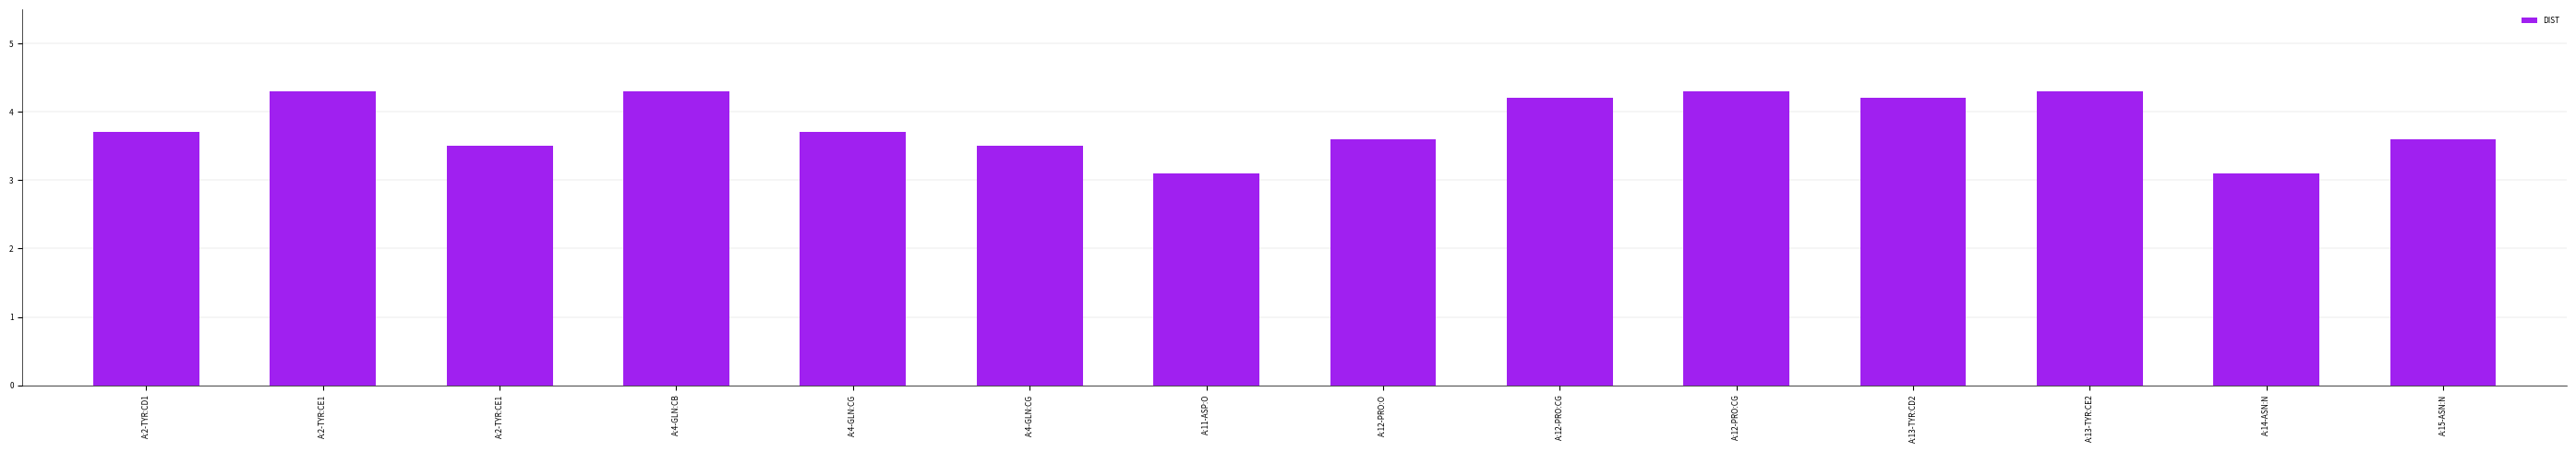

True or false: the data shows 4.3 at A:4-GLN:CB.

True